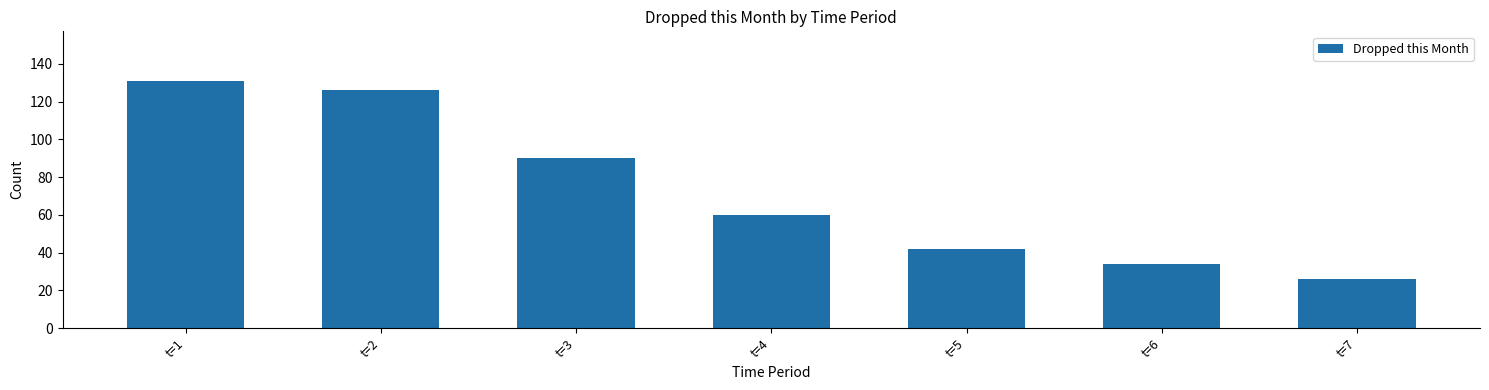

The chart shows a value of 90 at t=3. True or false?

True